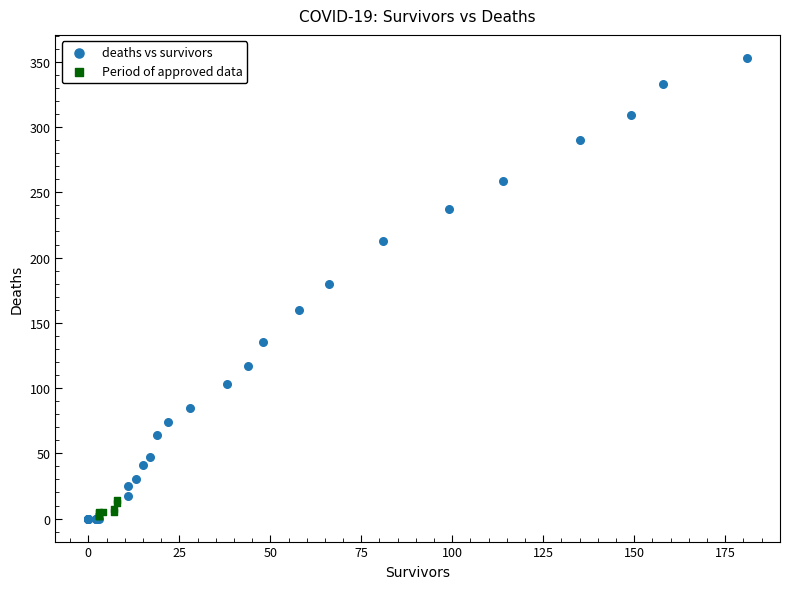

Which series has the largest Y range (max minus min)?

deaths vs survivors